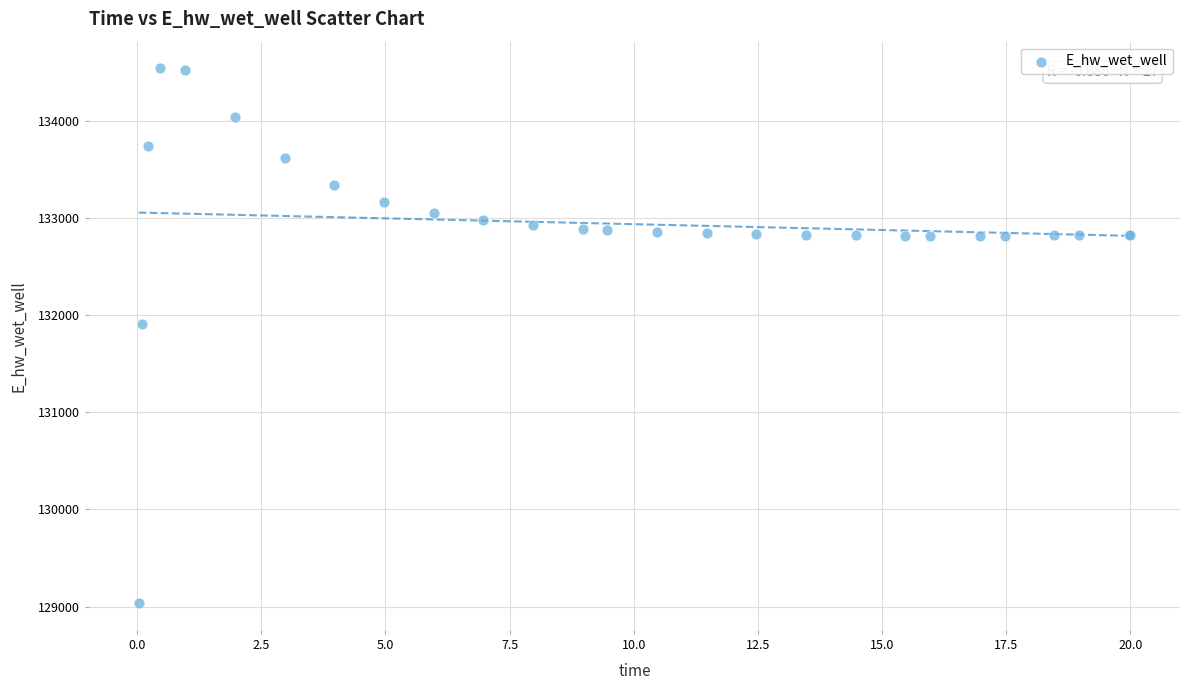

What Y value in the scatter plot is closest to 131787?

131906.7